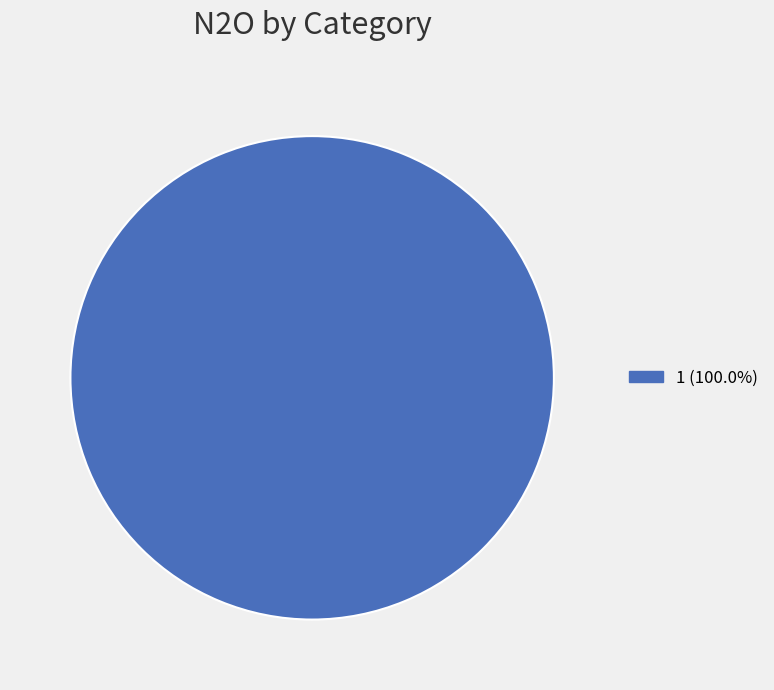

Is there any slice that represents more than half of the pie?

Yes